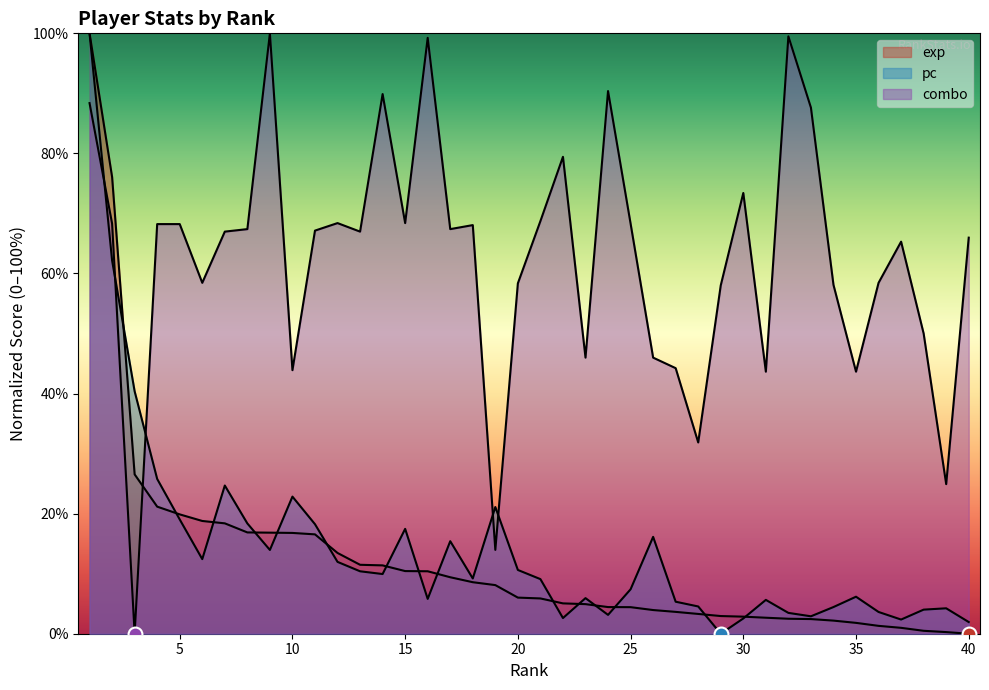

How many intersections are there between combo and pc?

5